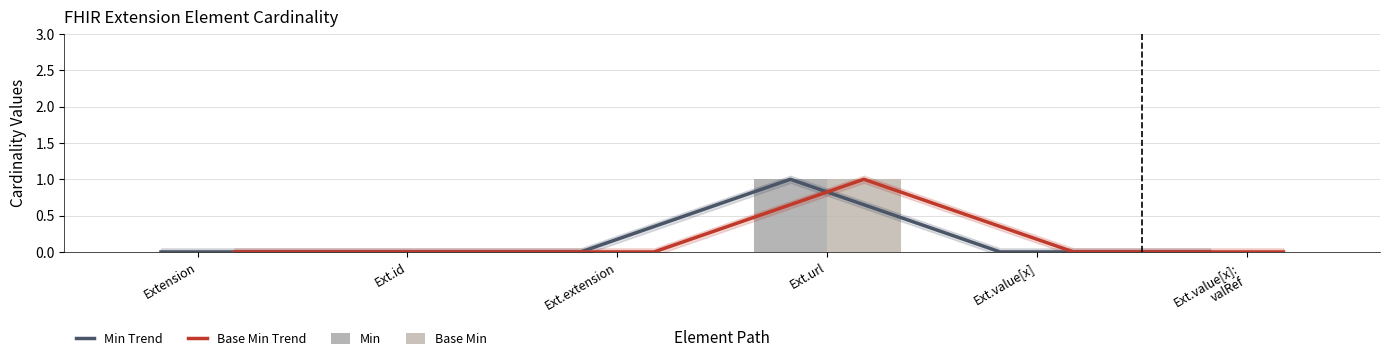

What position from the left is Extension?

1